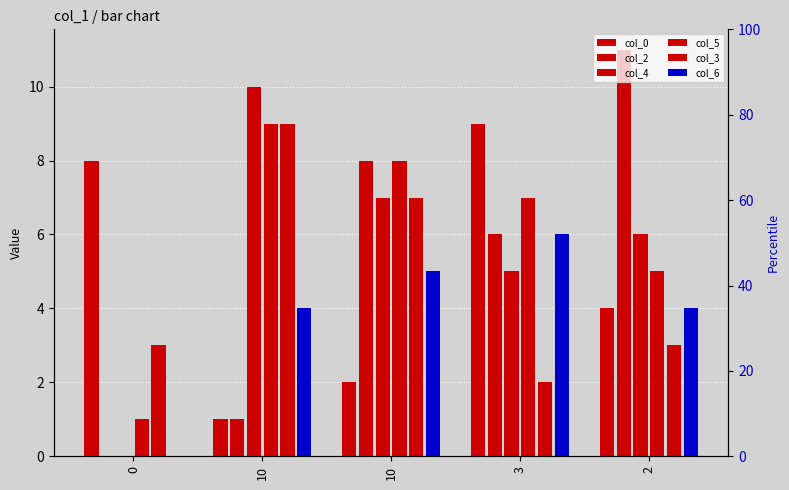

What is the maximum value shown in the chart?

11